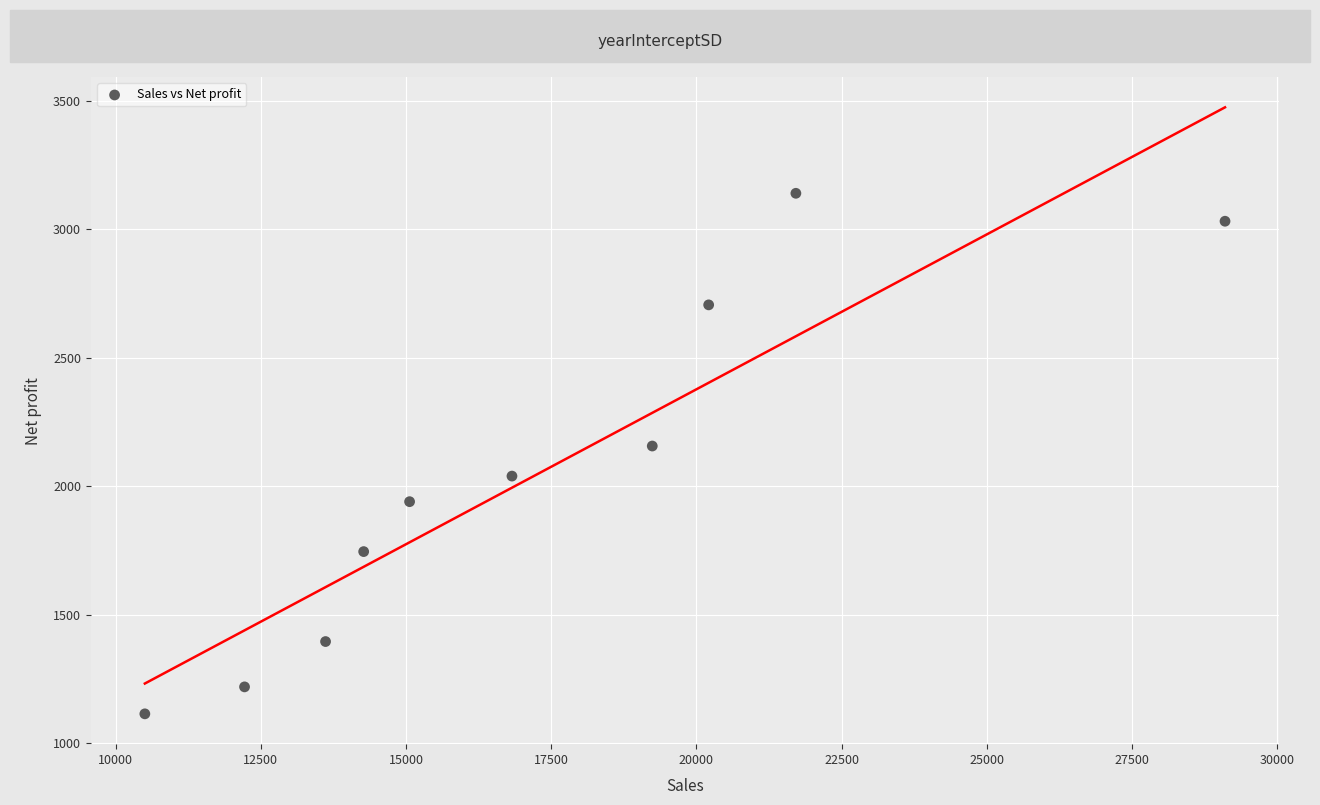

What Y value in the scatter plot is closest to 2126?

2155.9